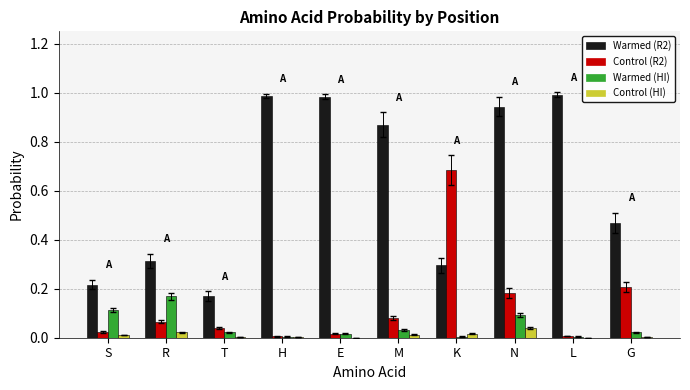

Is the value of Warmed (R2) at H greater than the value of Warmed (HI) at K?

Yes